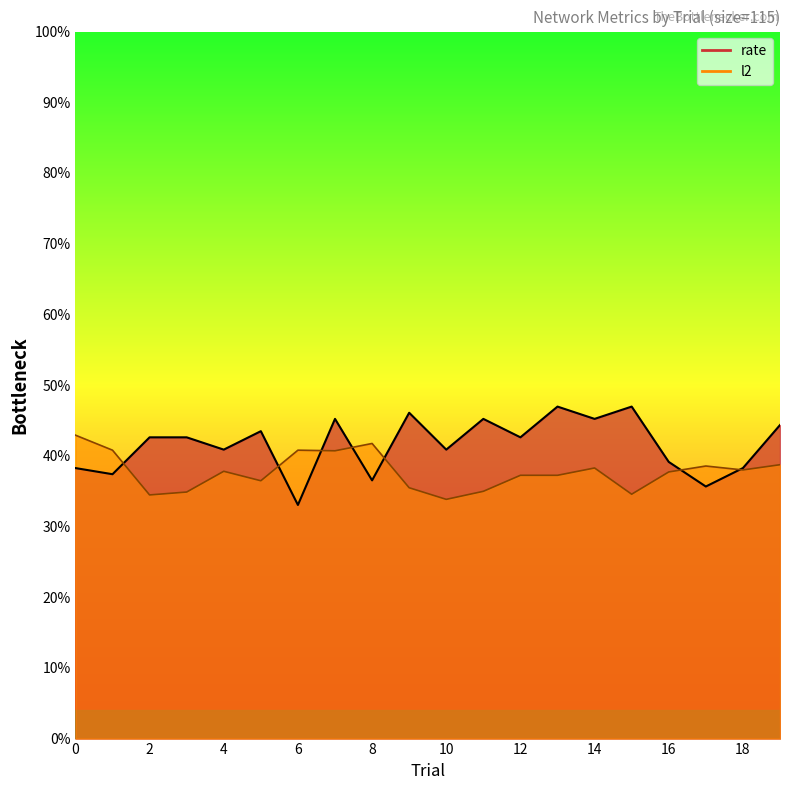

At 16, list the series in order from smallest to largest.

l2, rate